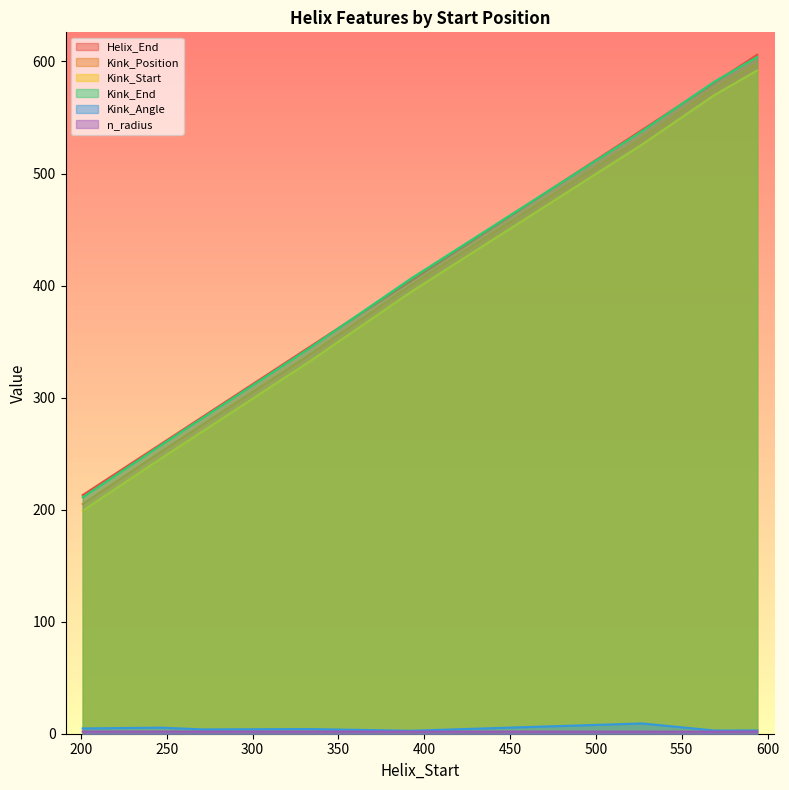

What is the minimum value shown in the chart?

1.8